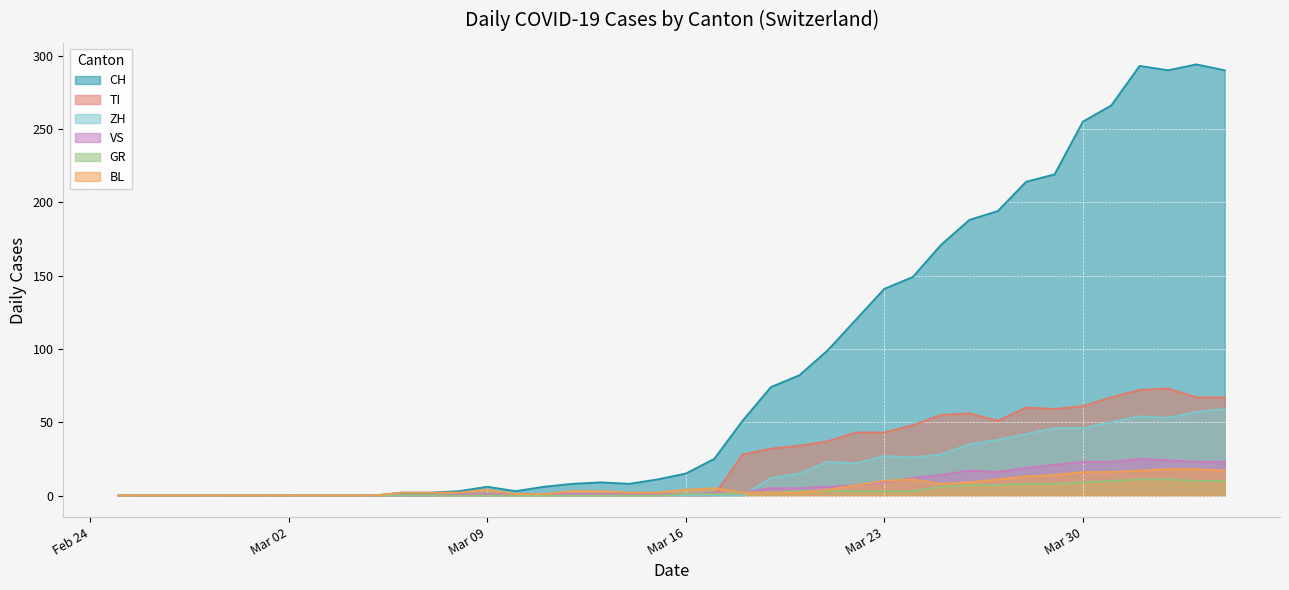

Reading right to left, list all the values displayed in this chart.

CH: 290	294	290	293	266	255	219	214	194	188	171	149	141	120	99	82	74	51	25	15	11	8	9	8	6	3	6	3	2	2	0	0	0	0	0	0	0	0	0	0
GR: 10	10	11	11	10	9	8	8	7	7	6	3	3	3	3	3	2	2	1	1	0	0	0	0	0	0	0	0	0	0	0	0	0	0	0	0	0	0	0	0
TI: 67	67	73	72	67	61	59	60	51	56	55	48	43	43	37	34	32	28	0	0	0	0	0	0	0	0	0	0	0	0	0	0	0	0	0	0	0	0	0	0
VS: 23	23	24	25	23	23	21	19	16	17	14	12	9	7	6	5	5	2	2	1	1	1	1	1	1	1	1	1	0	0	0	0	0	0	0	0	0	0	0	0
BL: 17	18	18	17	16	16	14	13	11	9	8	11	10	7	4	2	2	2	5	4	2	2	3	3	1	1	4	2	2	2	0	0	0	0	0	0	0	0	0	0
ZH: 59	57	53	54	50	46	46	42	38	35	28	26	27	22	23	15	12	0	0	0	0	0	0	0	0	0	0	0	0	0	0	0	0	0	0	0	0	0	0	0